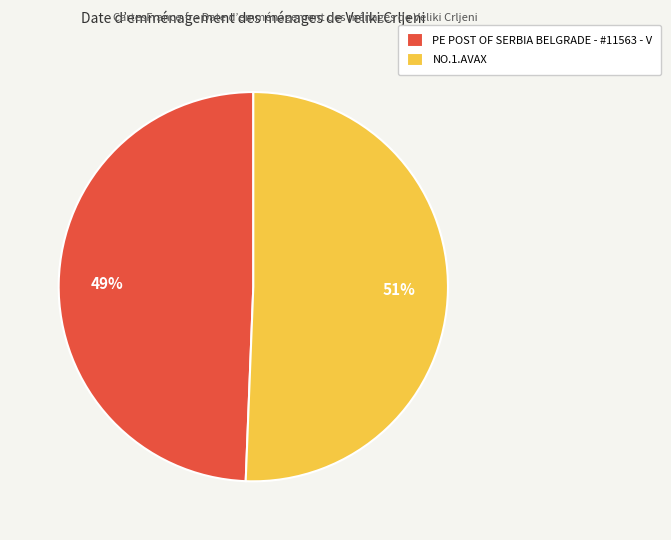

To the nearest percent, what portion does PE POST OF SERBIA BELGRADE - #11563 - V represent?

49%